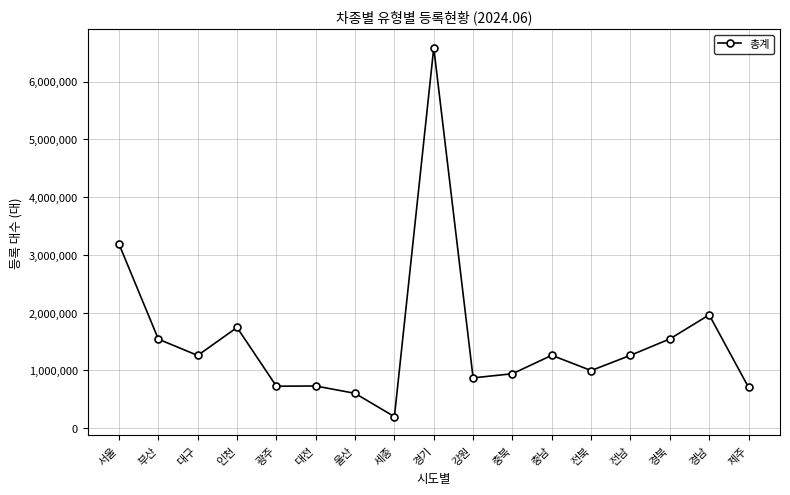

Count the number of data series in this chart.

1